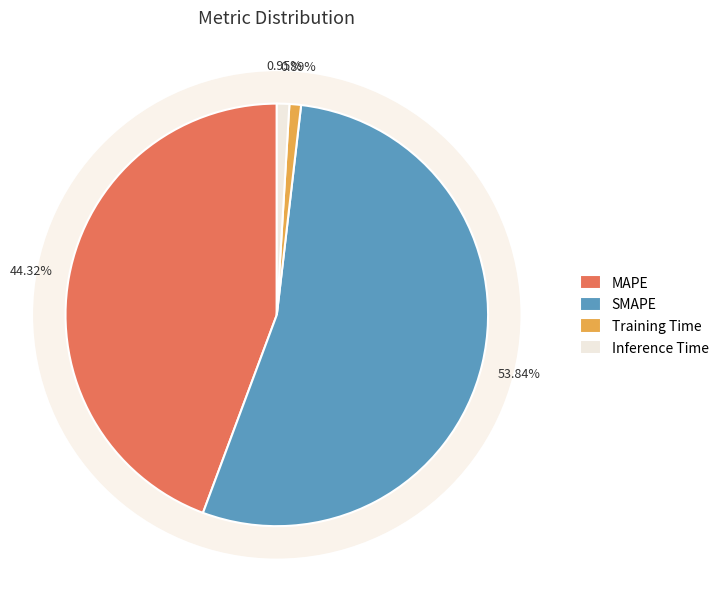

How many slices are in this pie chart?

4